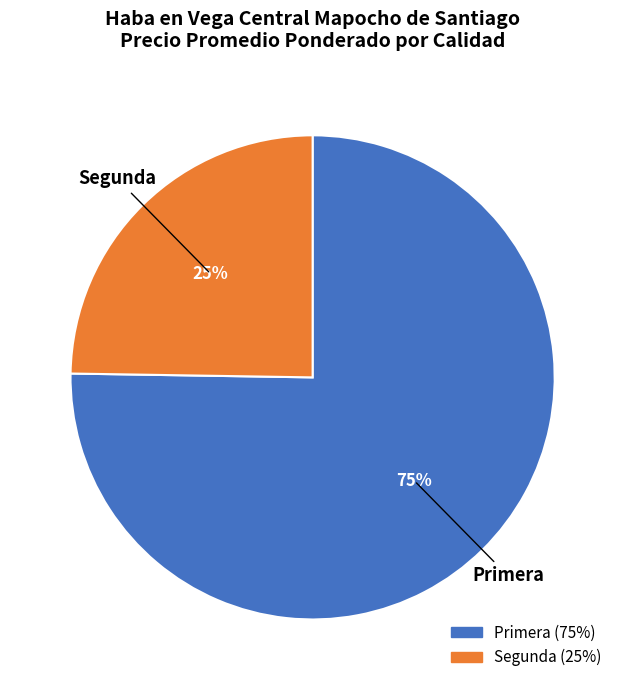

Approximately how many times larger is the value at Segunda compared to Primera?

0.3